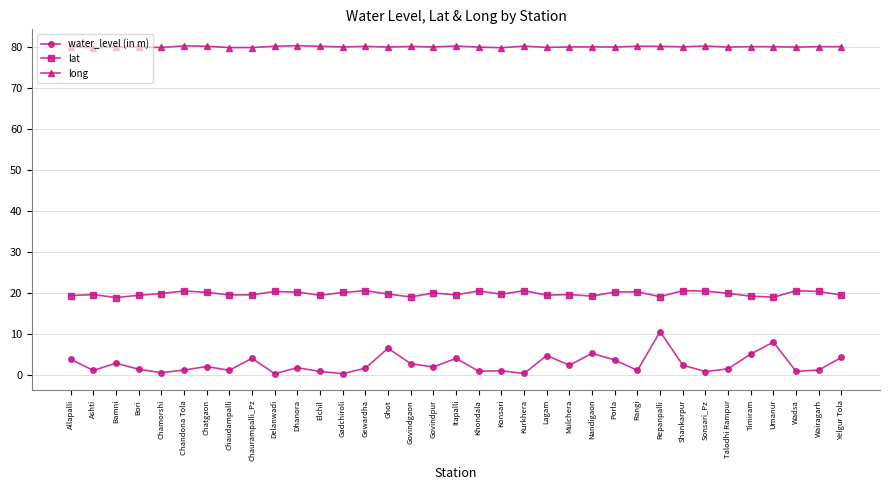

What value does the water_level (in m) series have at Bamni?

3.0